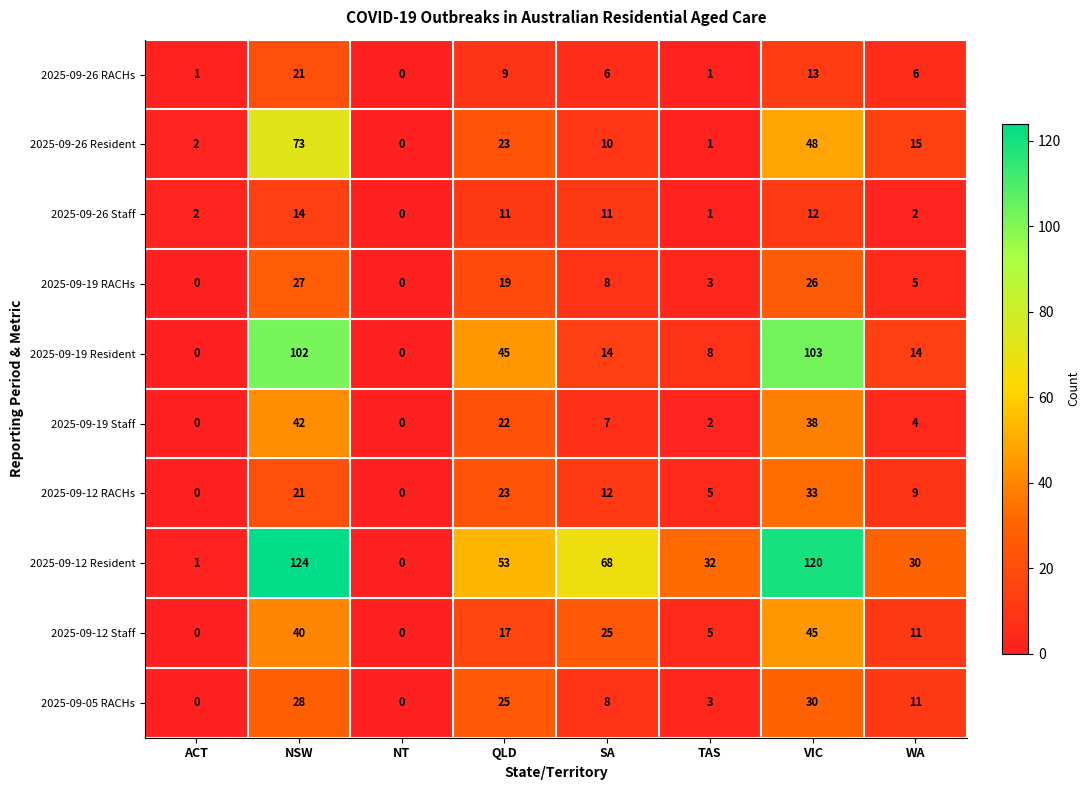

What is the sum of all 2025-09-19 Resident values?

286